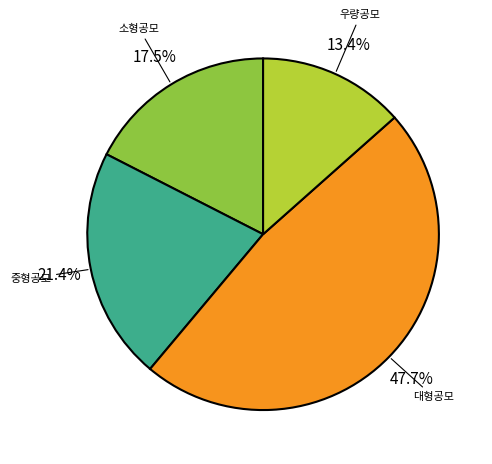

Does any single category account for the majority?

No